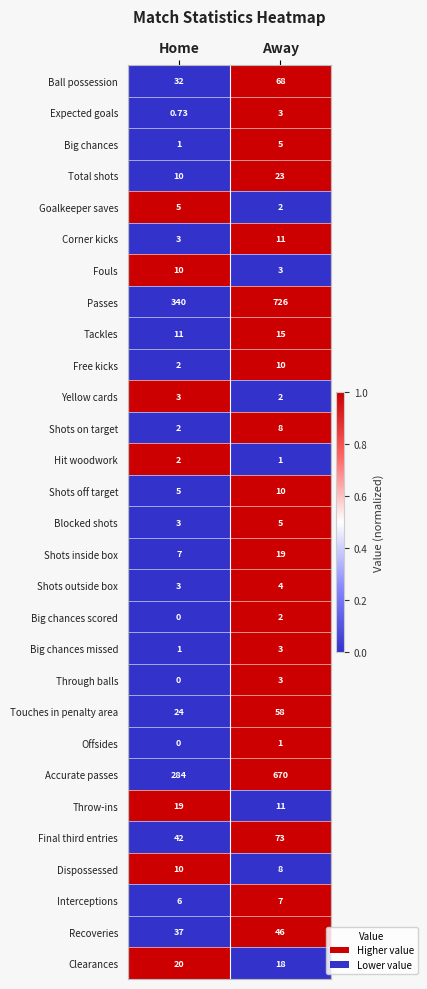

What is the spread (max minus min) of values at Away?

725.0